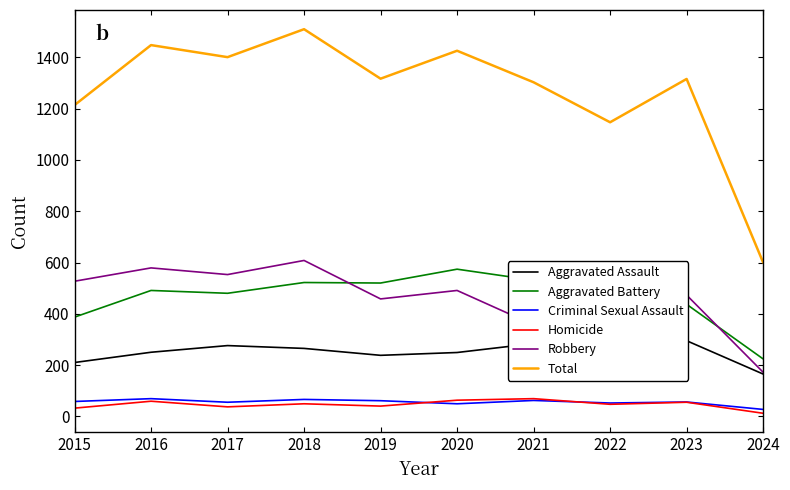

At which label does Aggravated Battery reach its peak?

2020